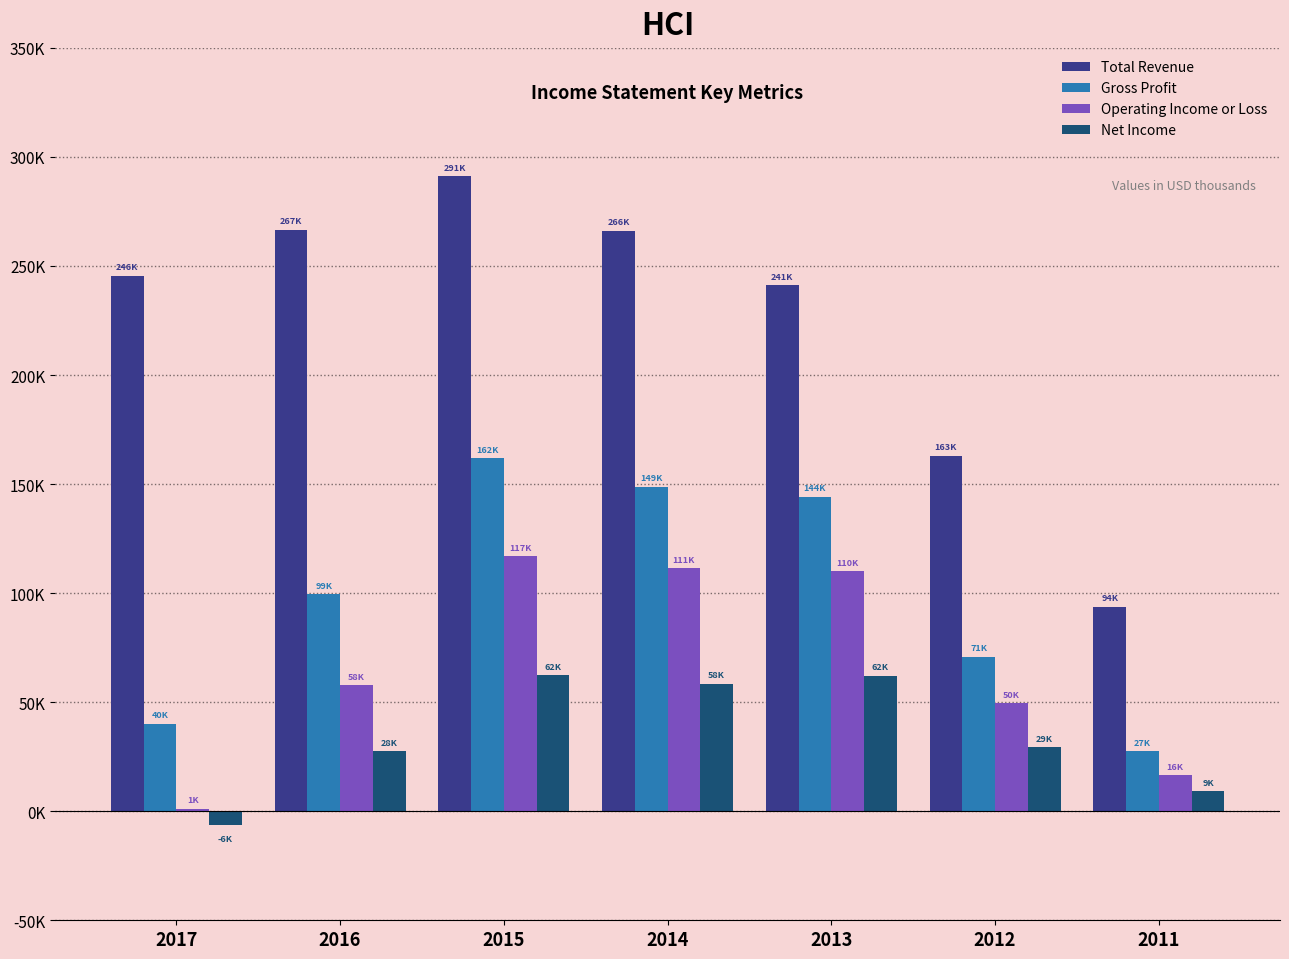

Does the chart contain stacked bars?

No